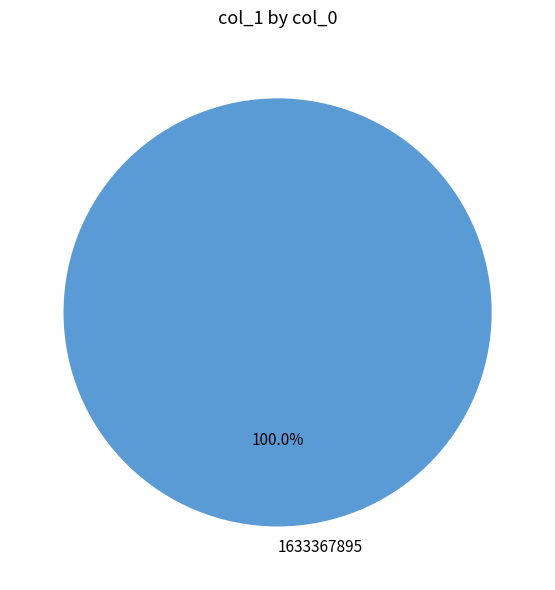

Is there any slice that represents more than half of the pie?

Yes